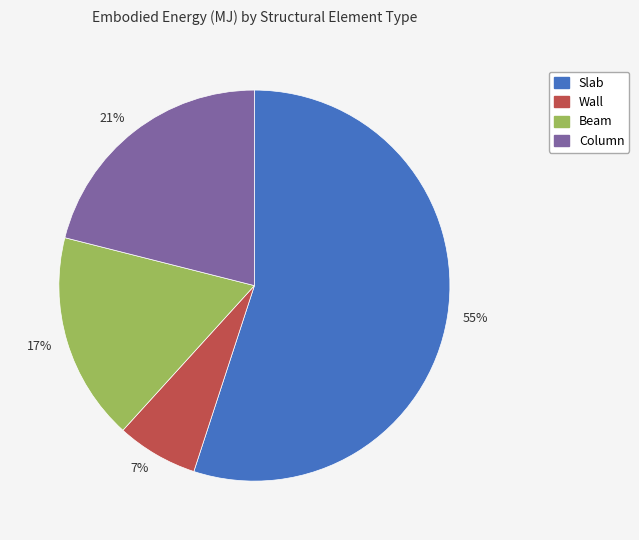

Count the number of slices in the pie.

4